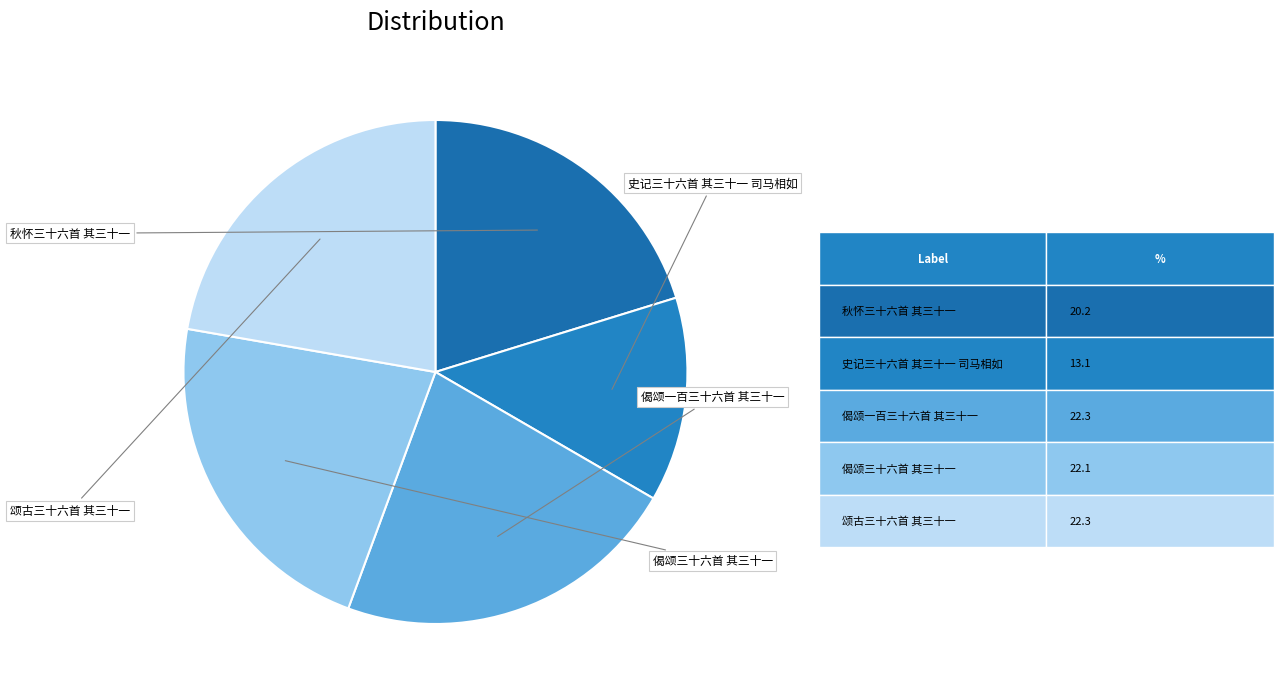

Count the number of slices in the pie.

5